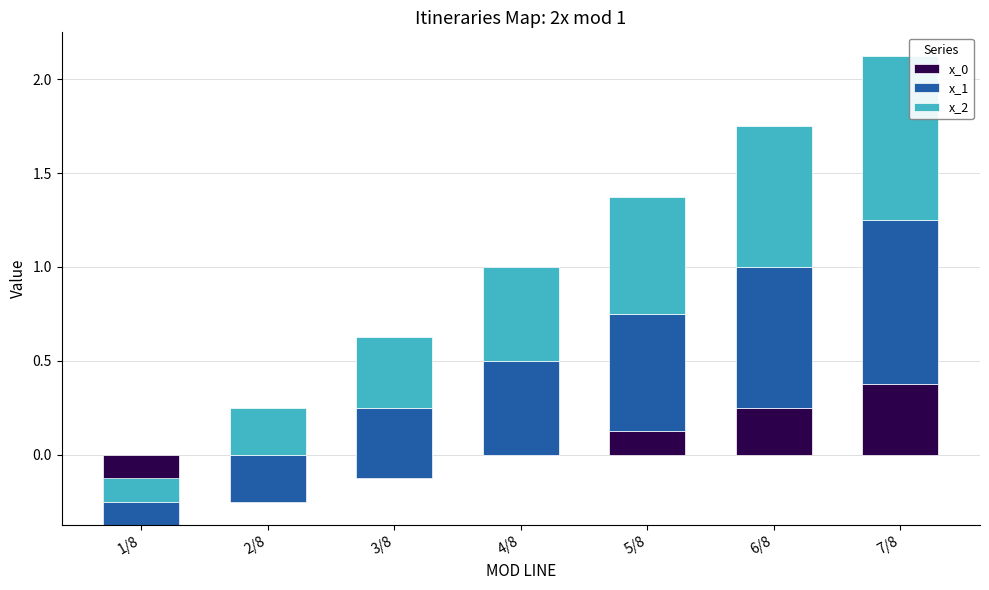

The x_0 series shows 0.0 at 4/8. True or false?

True